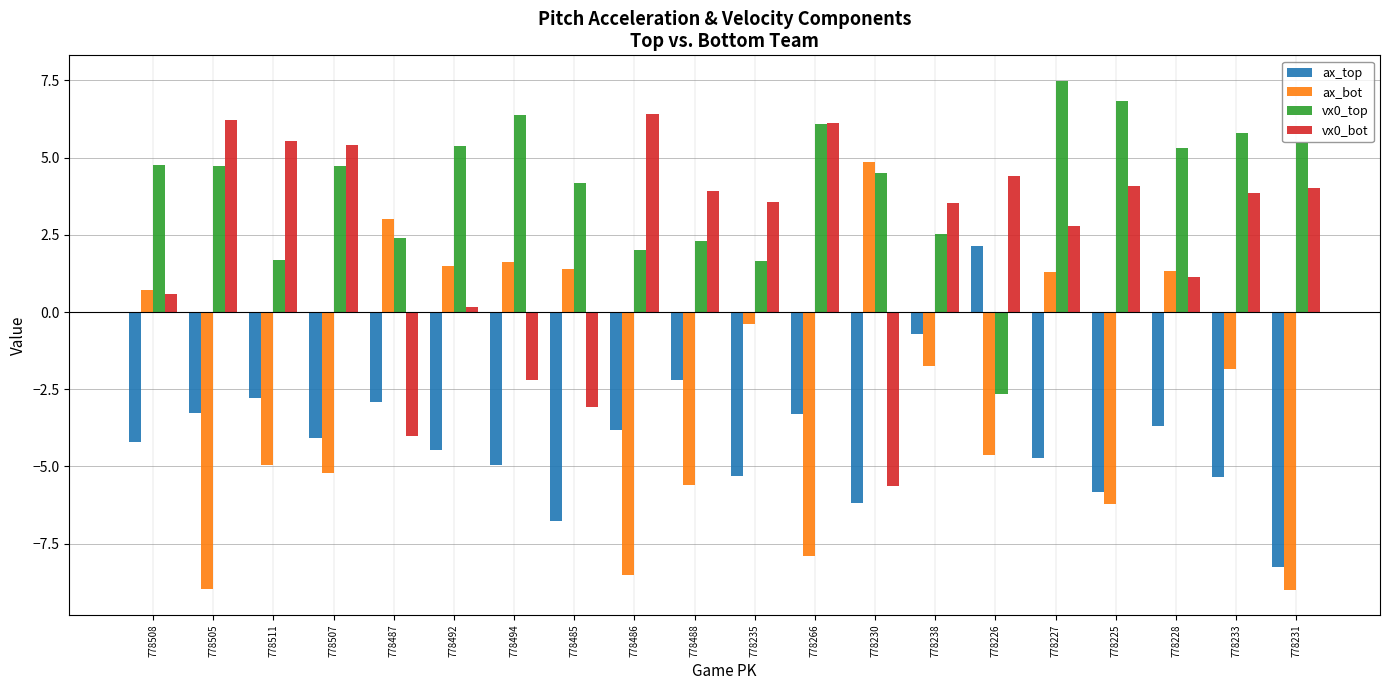

Between 778511 and 778233, which series saw the biggest shift?

vx0_top